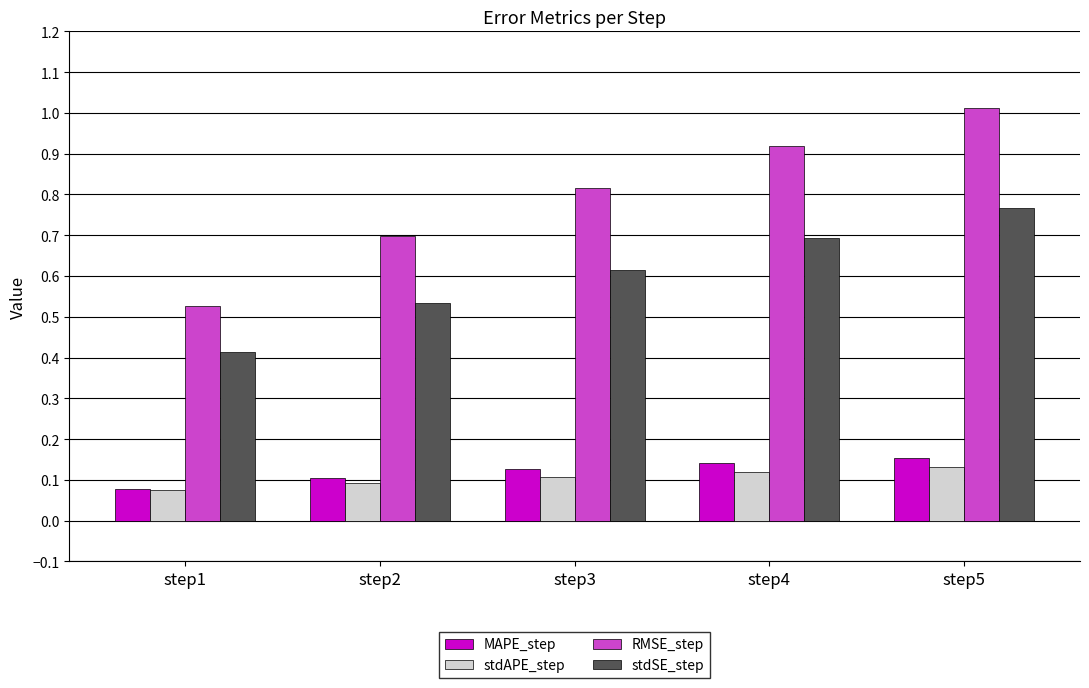

True or false: stdSE_step has a value of 0.3 at step3.

False